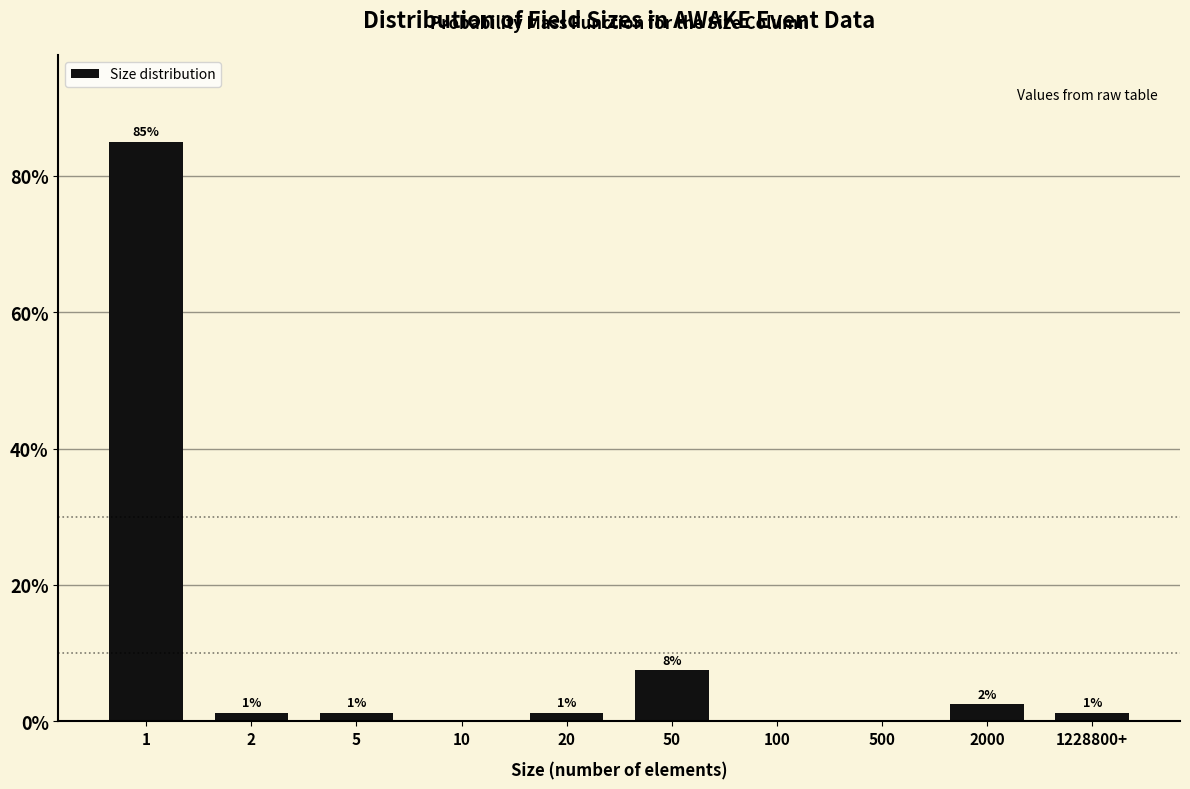

Are the bars horizontal?

No